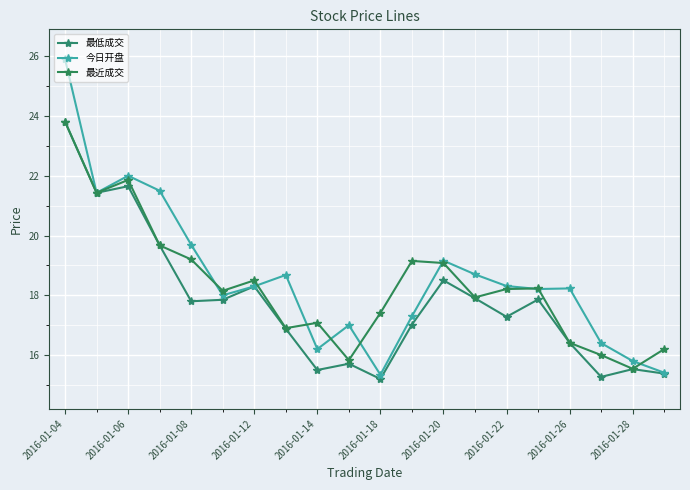

True or false: 今日开盘 and 最低成交 cross at least once.

False